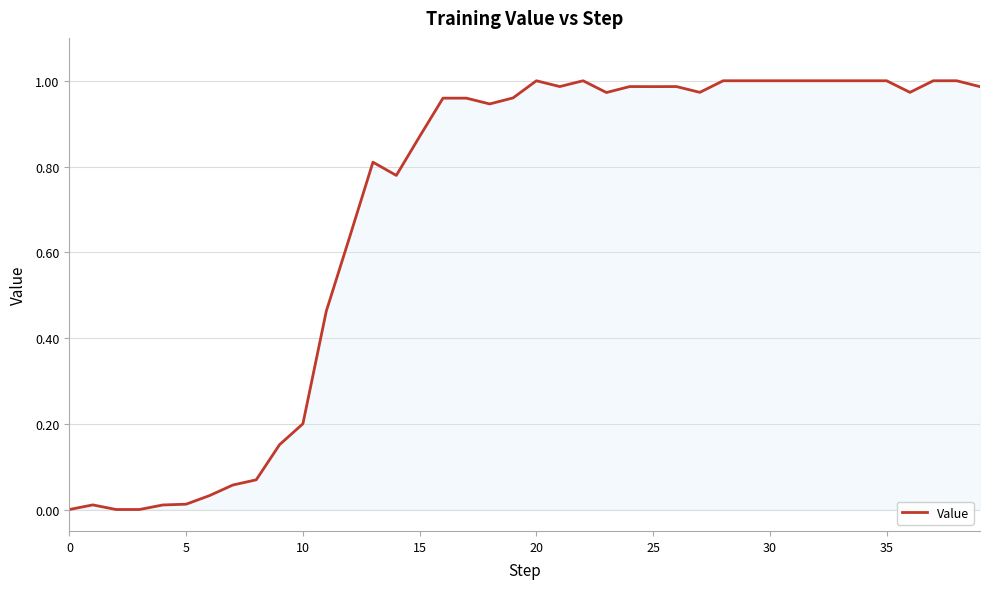

Does the chart display data point markers on the line(s)?

No